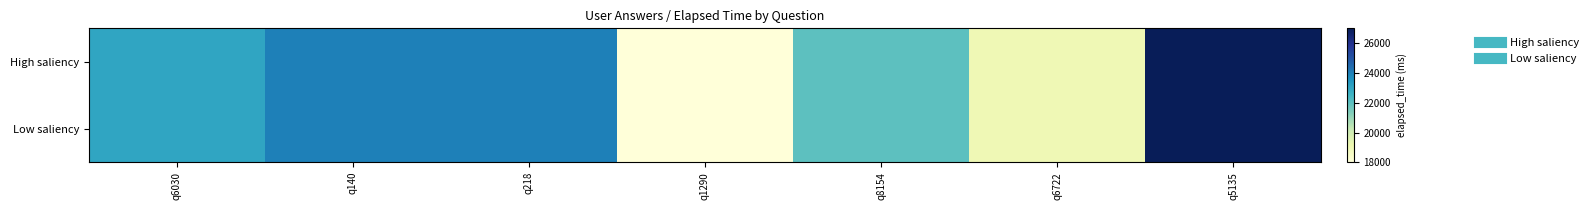

At which category is the sum across all series the highest?

q5135